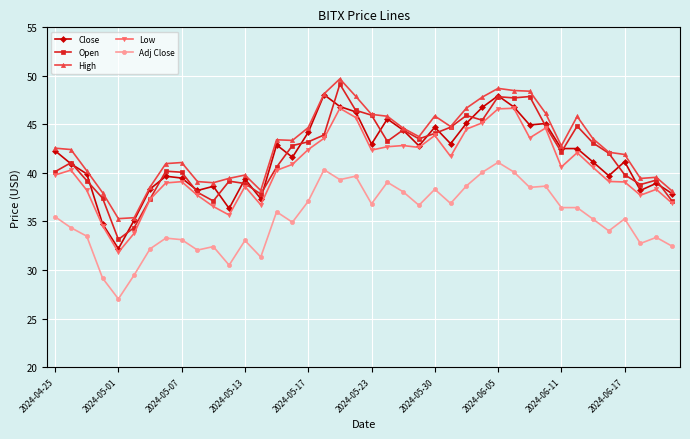

How many categories are shown in the chart?

40